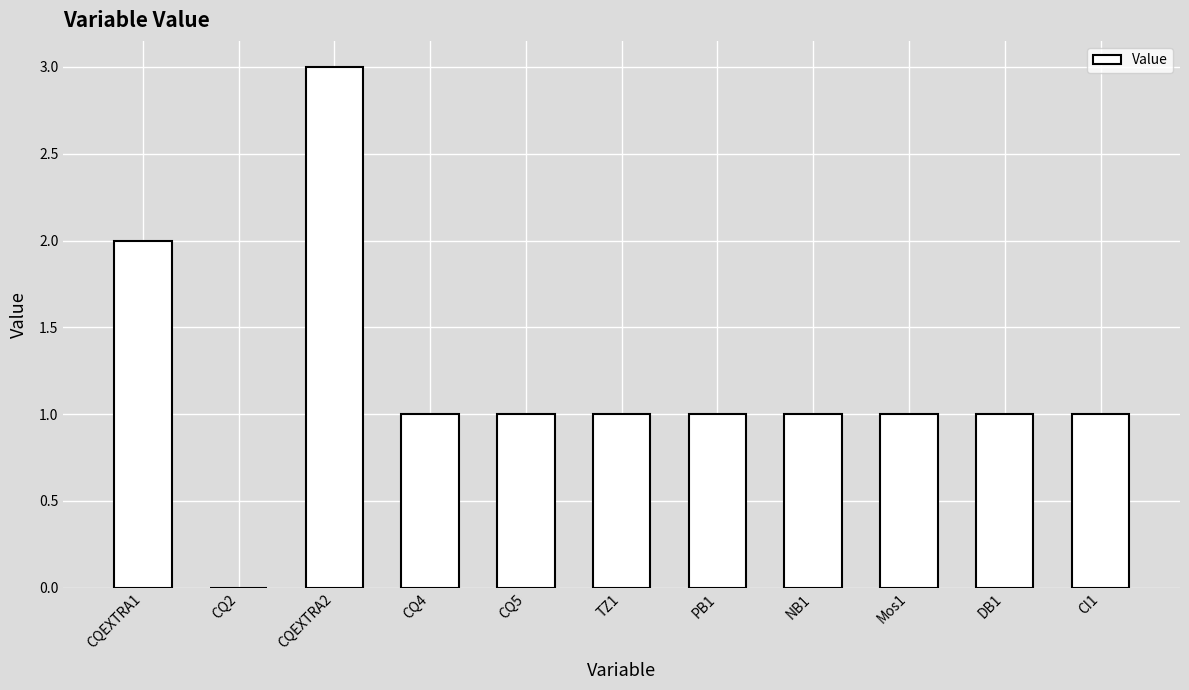

Does the chart contain stacked bars?

No